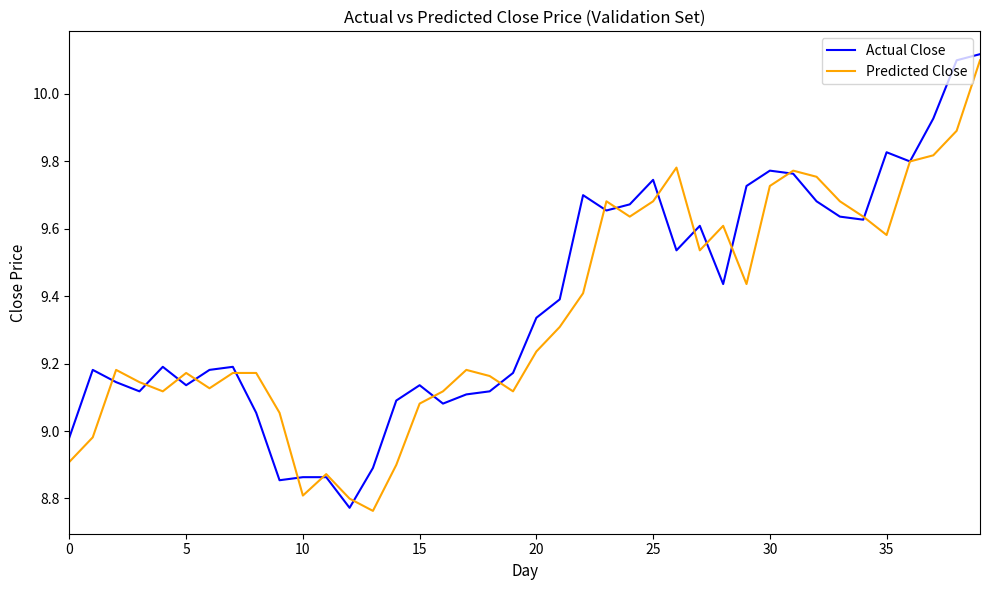

How many intersections are there between Actual Close and Predicted Close?

18